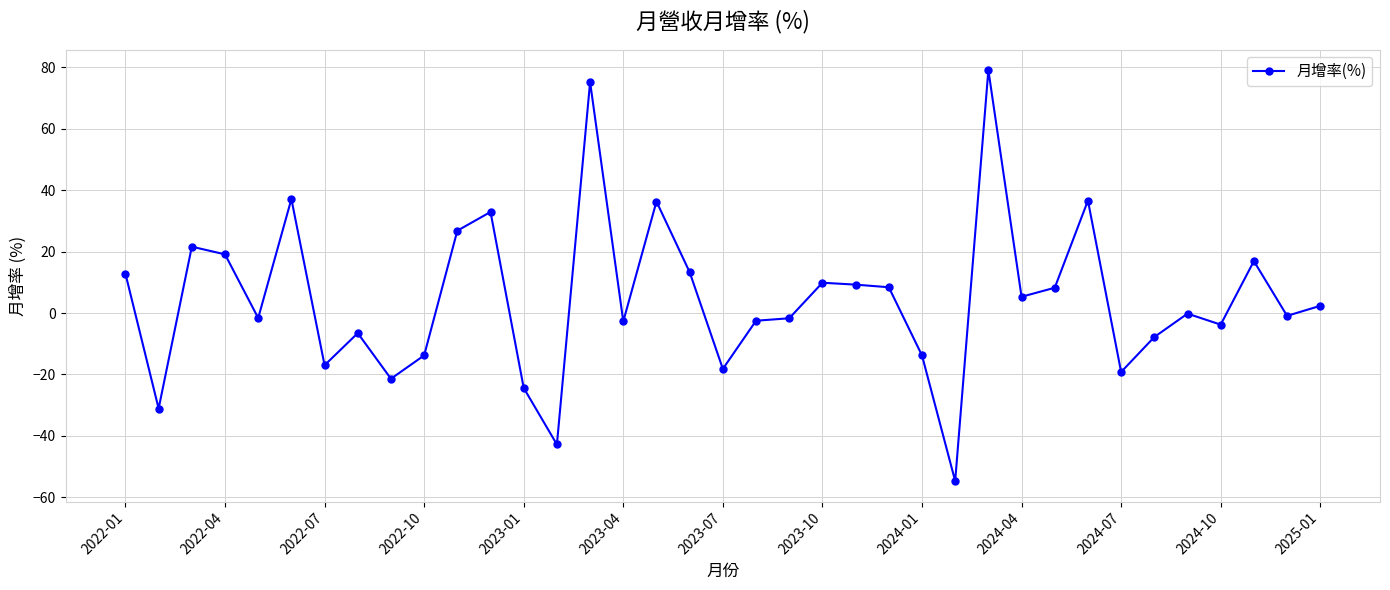

Is this an area chart (filled region under the line)?

No